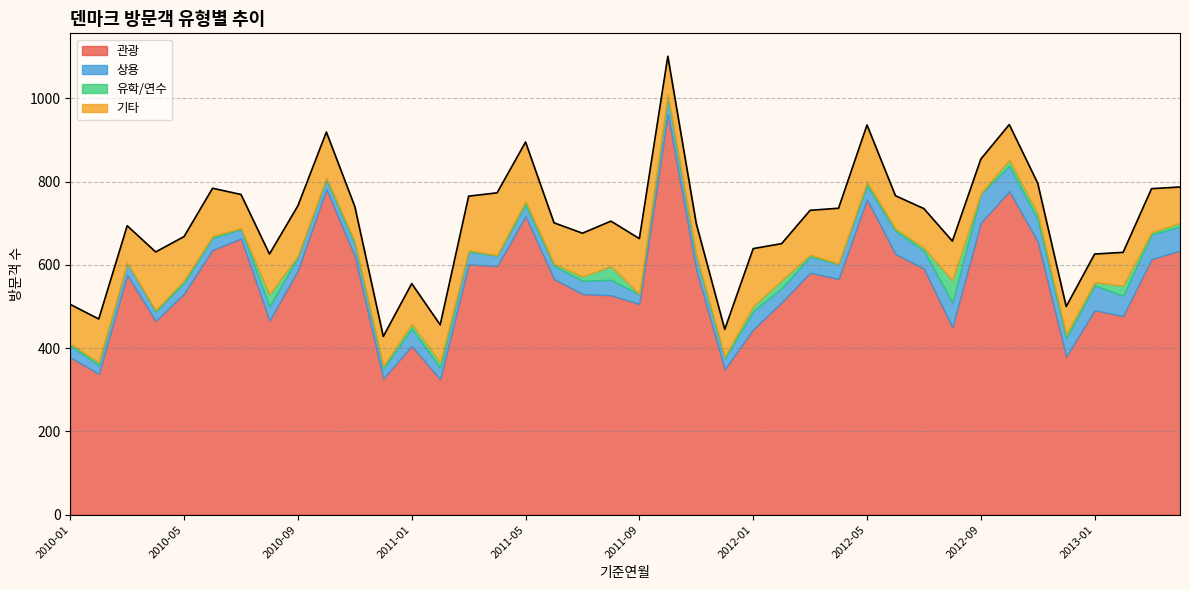

In 기타, how many points are lower than both neighbors (excluding endpoints)?

11